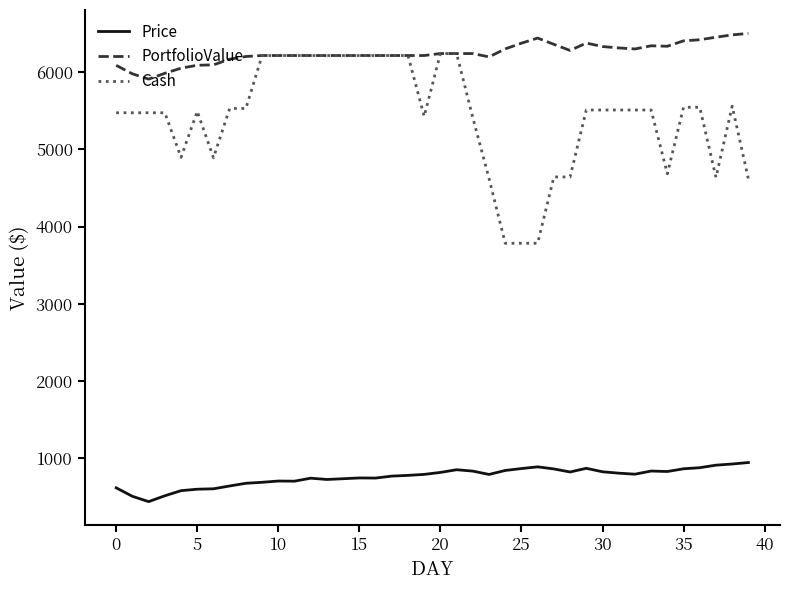

True or false: PortfolioValue and Price intersect in this chart.

False